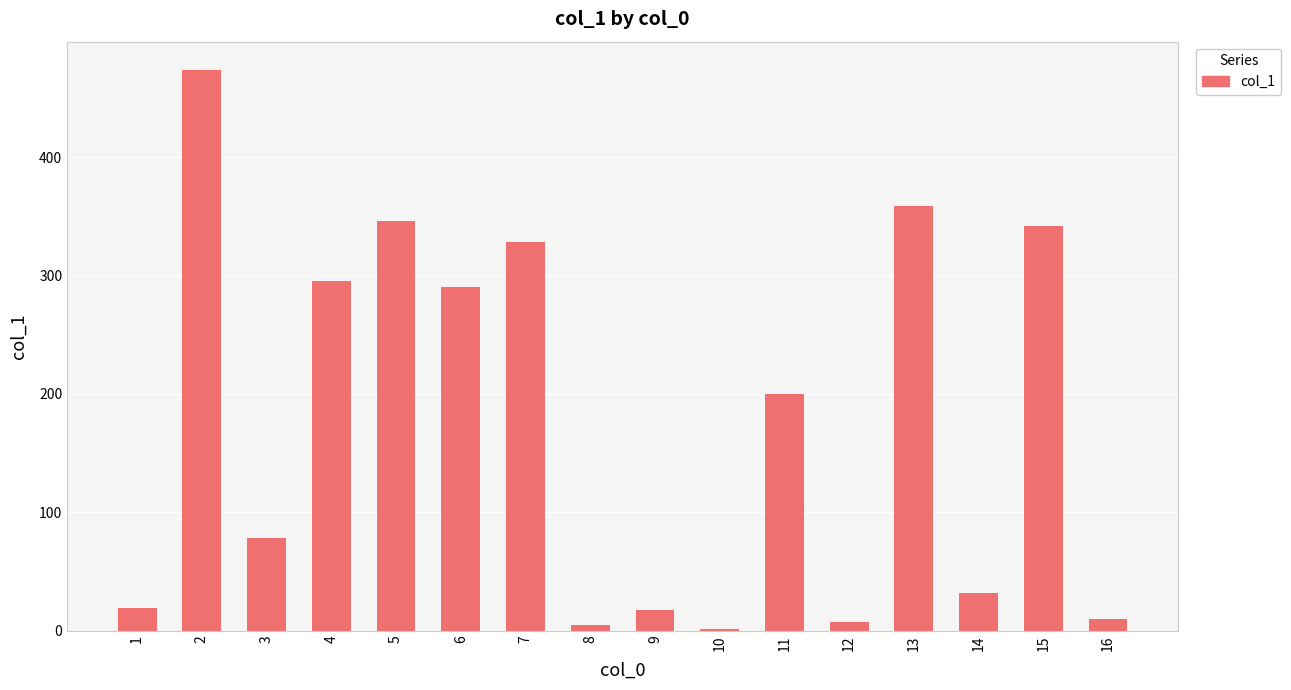

What is the difference between the values at 6 and 15?

51.8